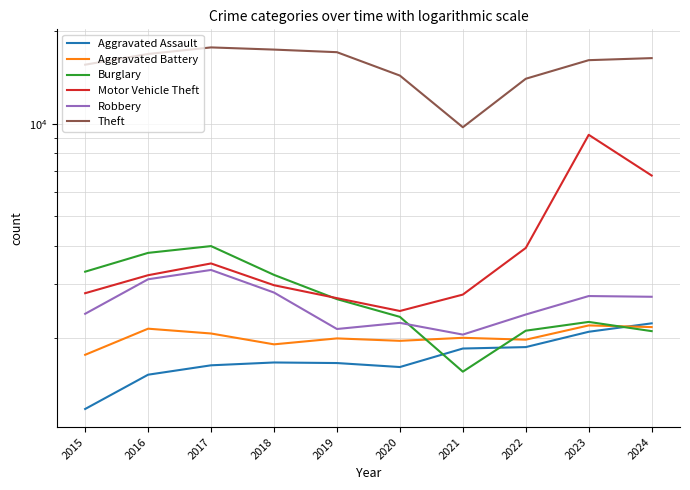

Reading left to right, transcribe all the data shown in this chart.

Aggravated Assault: 1177	1522	1633	1668	1661	1612	1852	1872	2100	2237
Aggravated Battery: 1767	2149	2073	1911	1998	1962	2007	1979	2202	2175
Burglary: 3295	3794	3992	3217	2682	2348	1557	2117	2261	2110
Motor Vehicle Theft: 2804	3209	3505	2977	2702	2454	2775	3937	9195	6775
Robbery: 2403	3113	3338	2818	2144	2245	2056	2390	2745	2730
Theft: 15556	16856	17707	17420	17084	14336	9731	13999	16092	16341